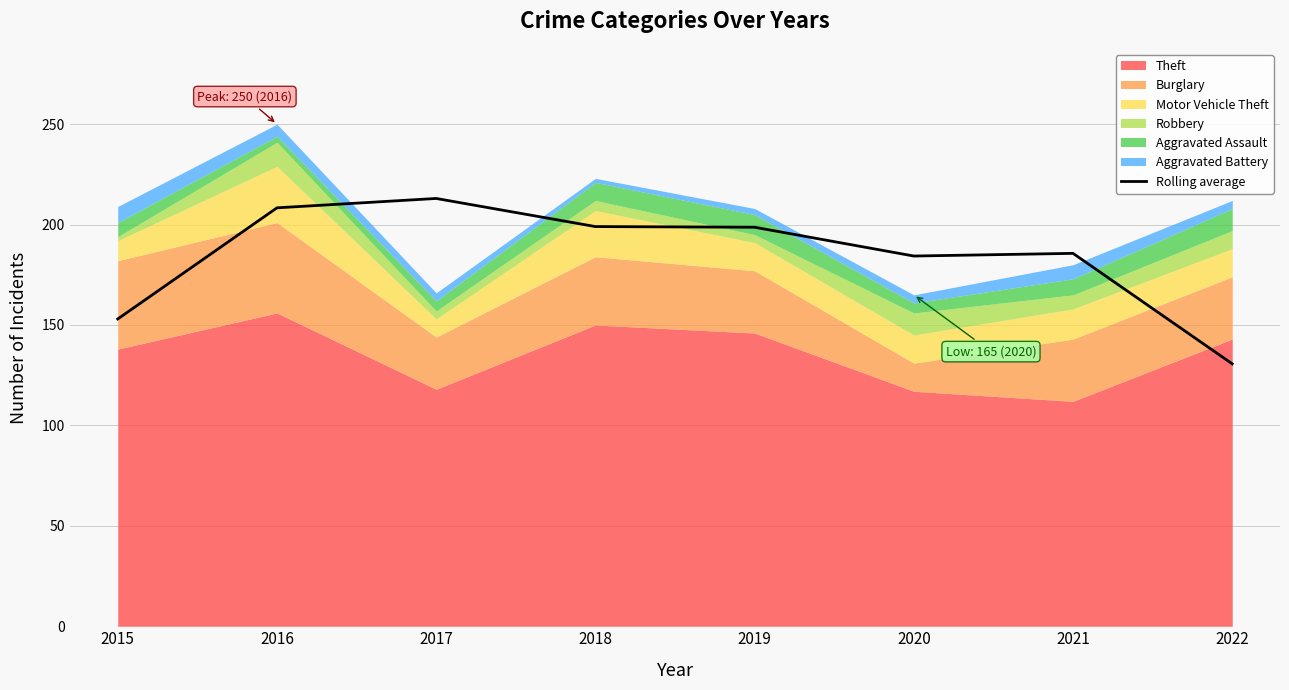

Where is the data nearest to the value 171?

2020